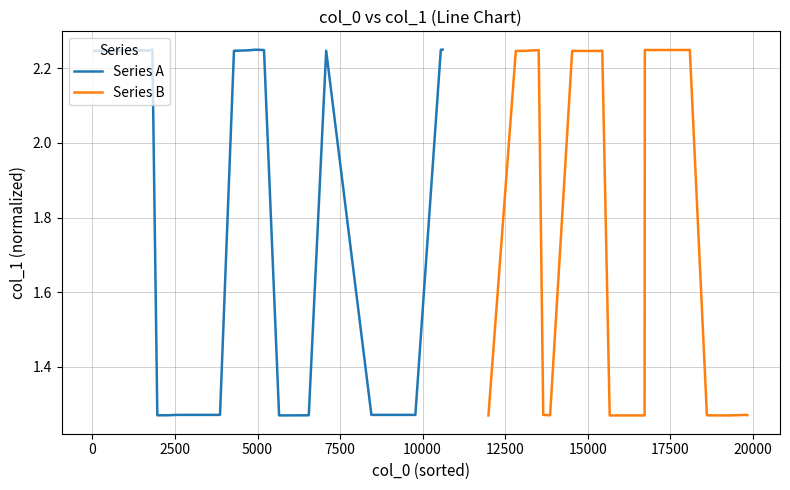

True or false: Series B has a value of 1.9 at 18.

False